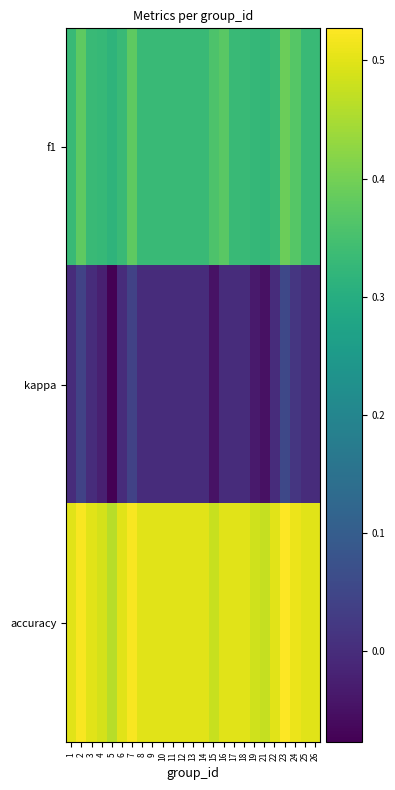

Rank the series by their average value, from lowest to highest.

kappa, f1, accuracy